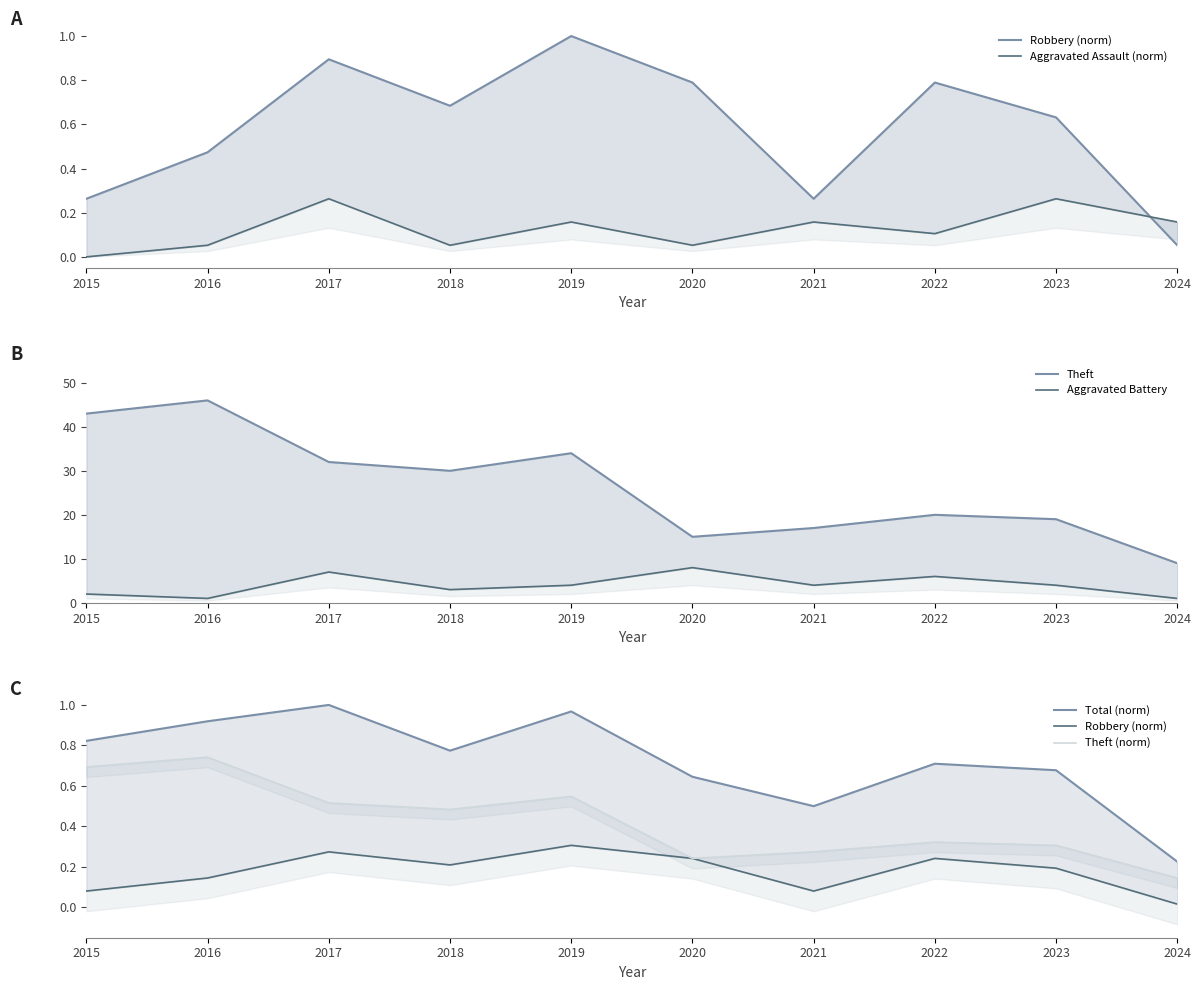

What is the difference between the second highest and minimum values in the Aggravated Battery series?

6.0